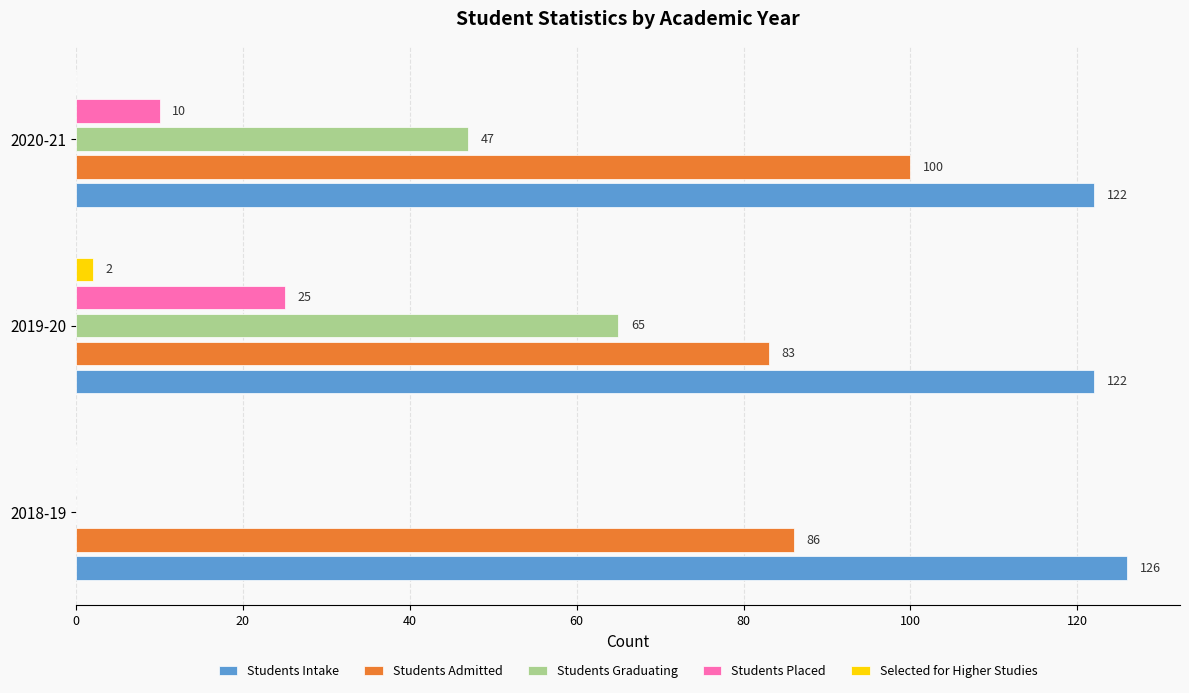

True or false: Students Graduating has a value of 25 at 2020-21.

False